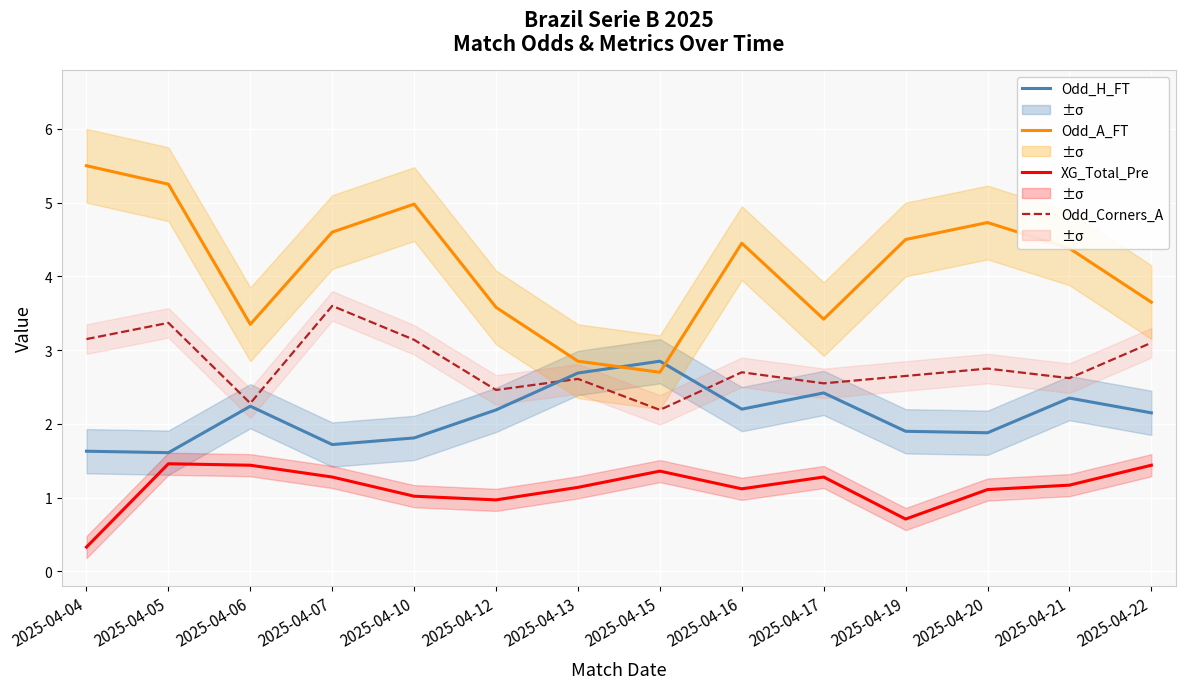

What is the lowest value of the XG_Total_Pre series?

0.3